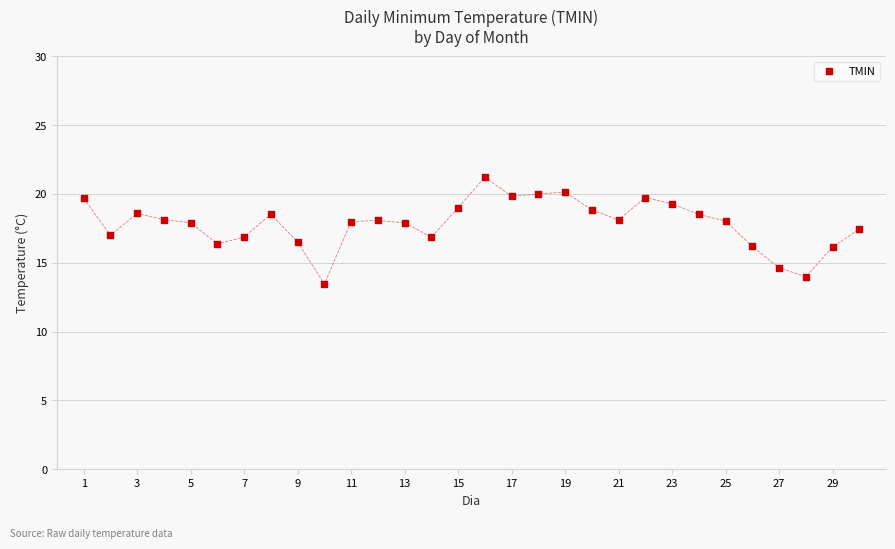

What is the range of Y values (max minus min)?

7.8